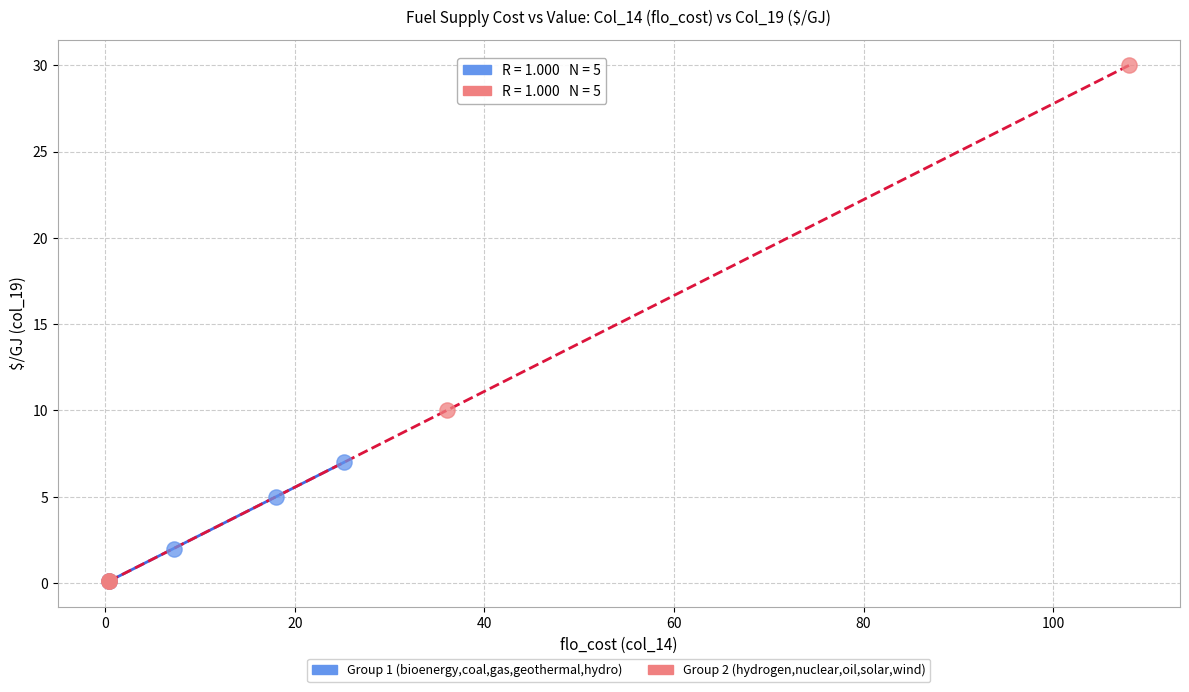

Which series contains the highest Y value?

Group 2 (hydrogen,nuclear,oil,solar,wind)